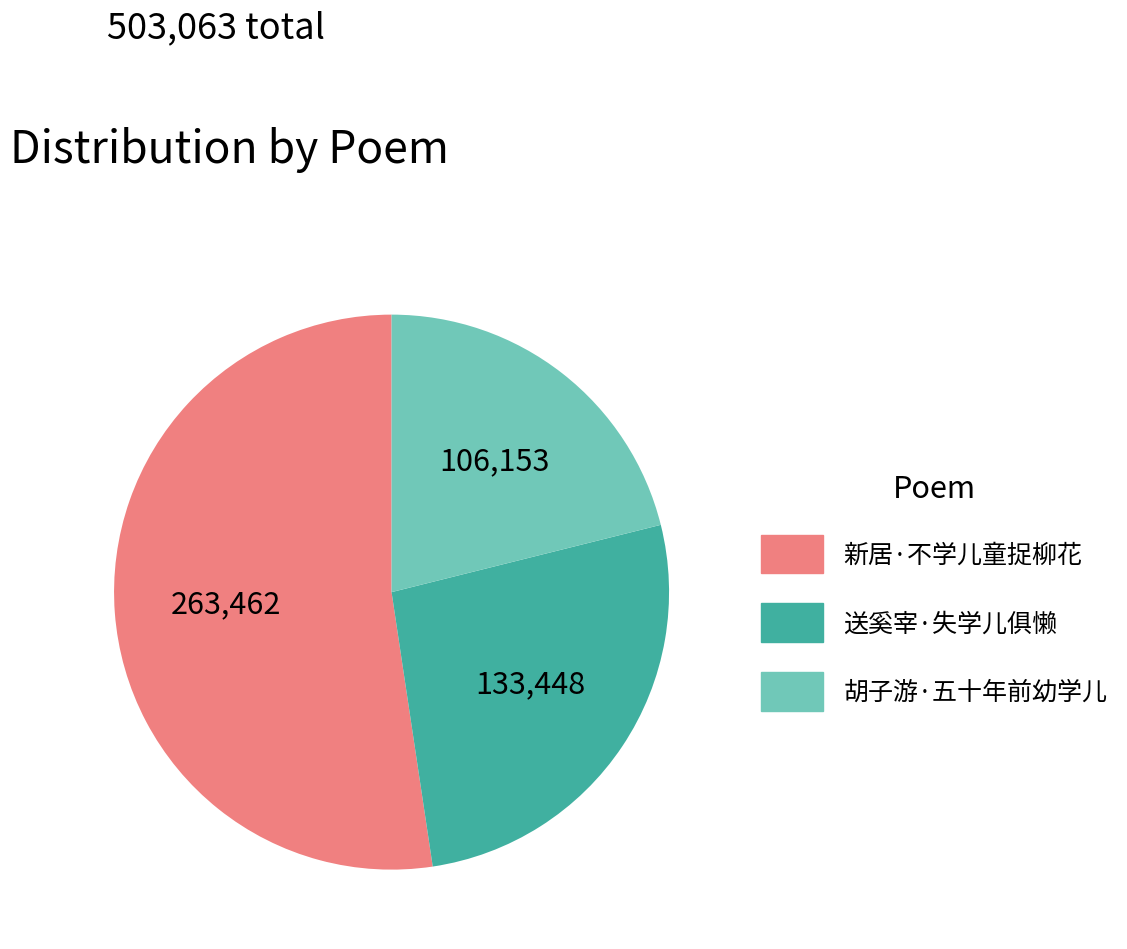

Between 送奚宰·失学儿俱懒 and 新居·不学儿童捉柳花, which is larger?

新居·不学儿童捉柳花